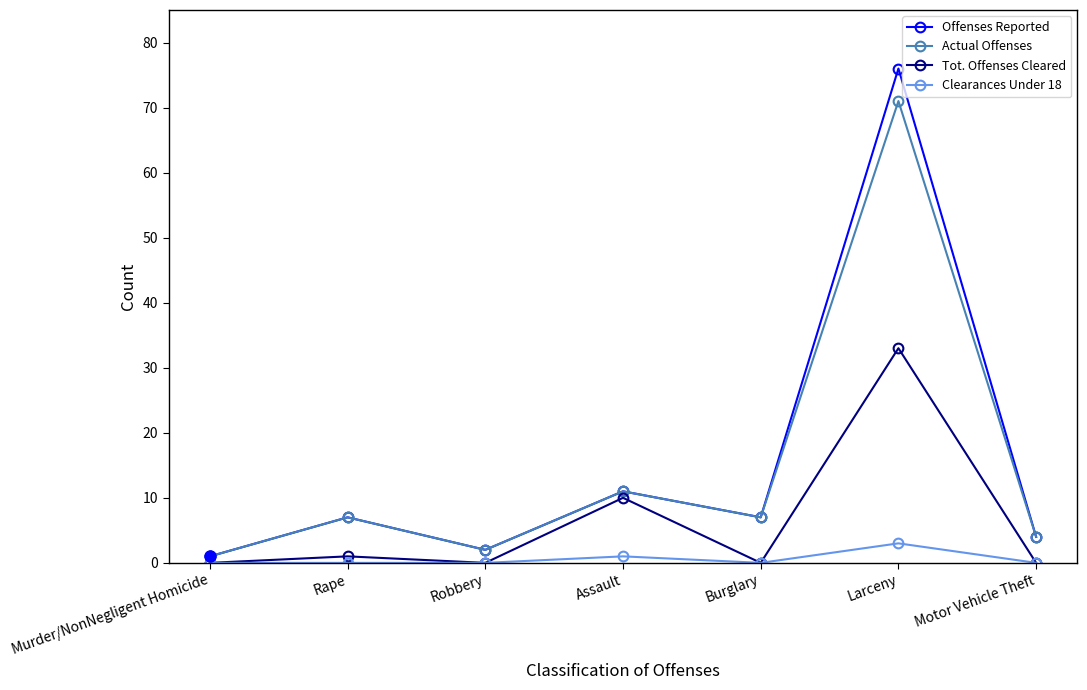

Is it true that Offenses Reported equals 2 at Robbery?

True